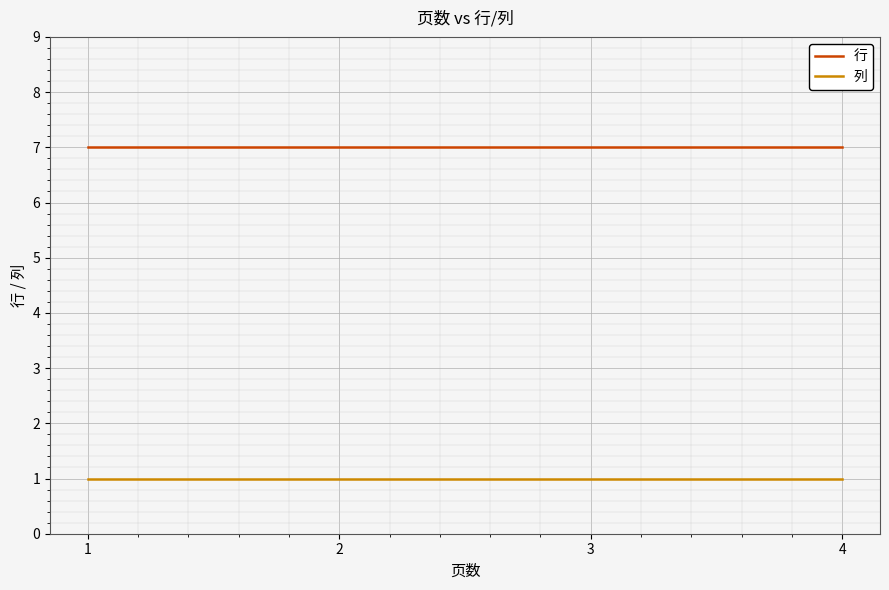

Rank the series by their maximum value, from highest to lowest.

行, 列